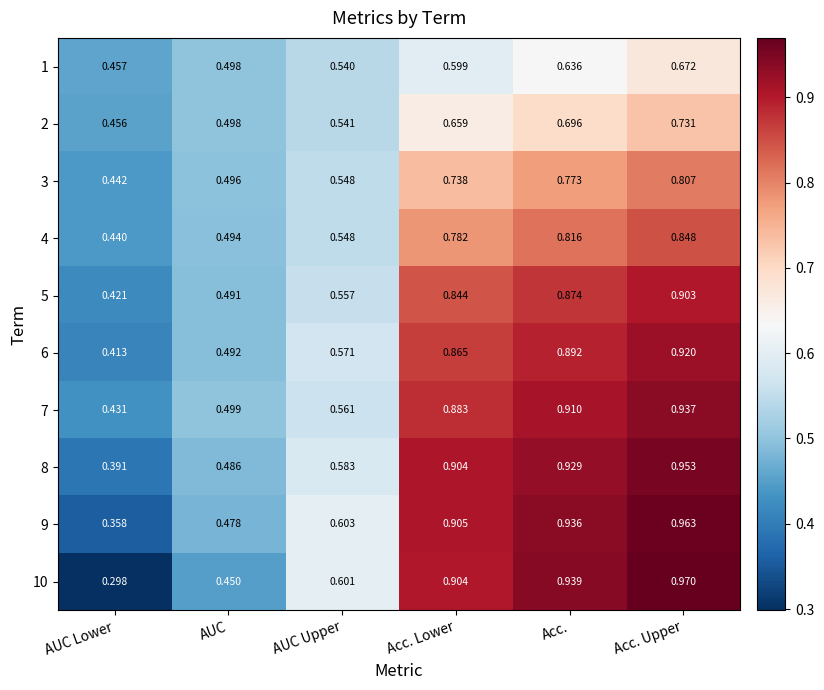

Where is 7 nearest to the value 0?

AUC Lower